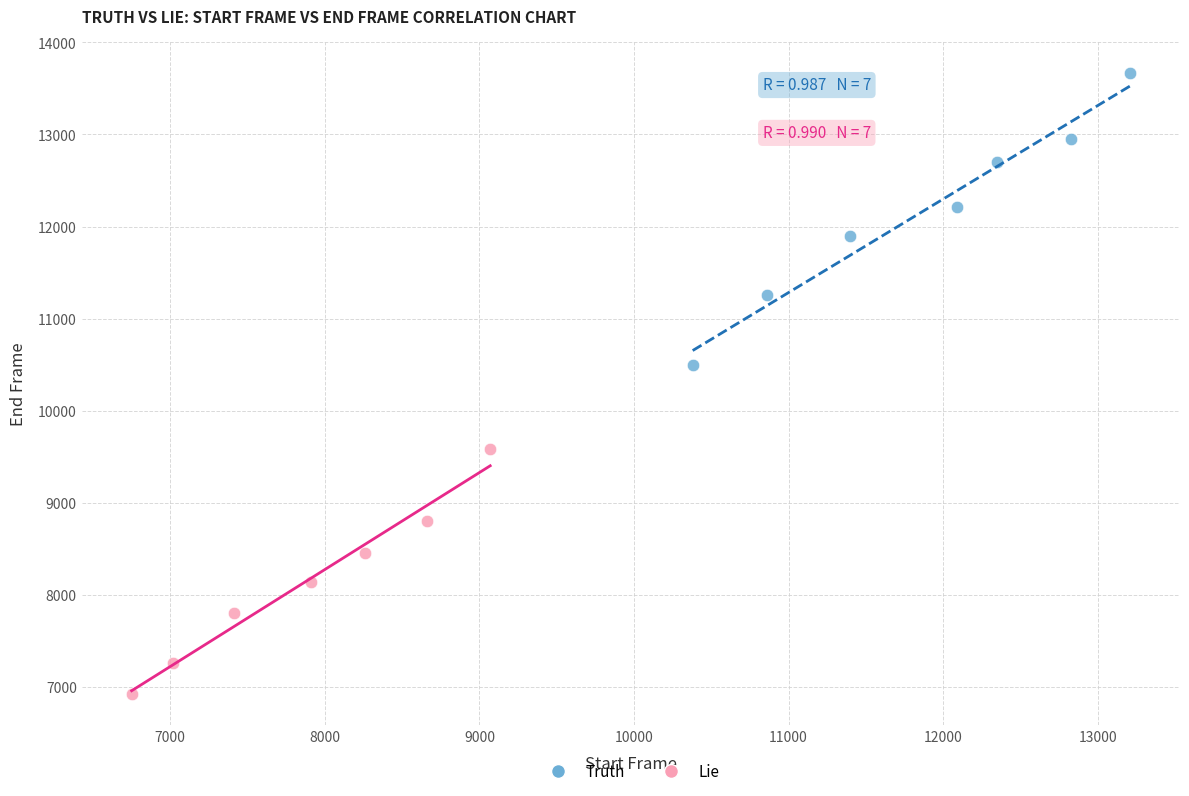

What are all the series names shown in the legend?

Truth, Lie